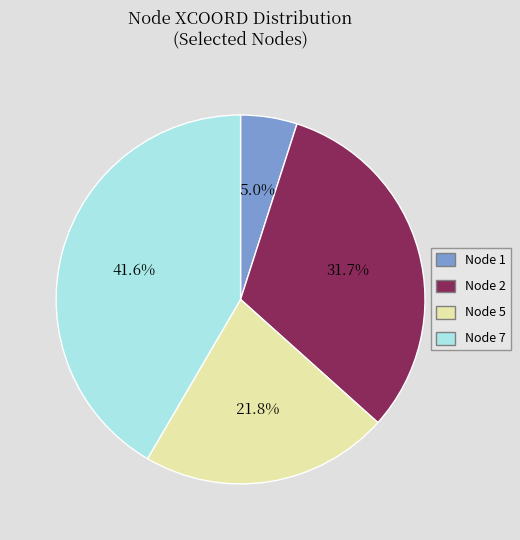

Which has a higher value, Node 7 or Node 1?

Node 7